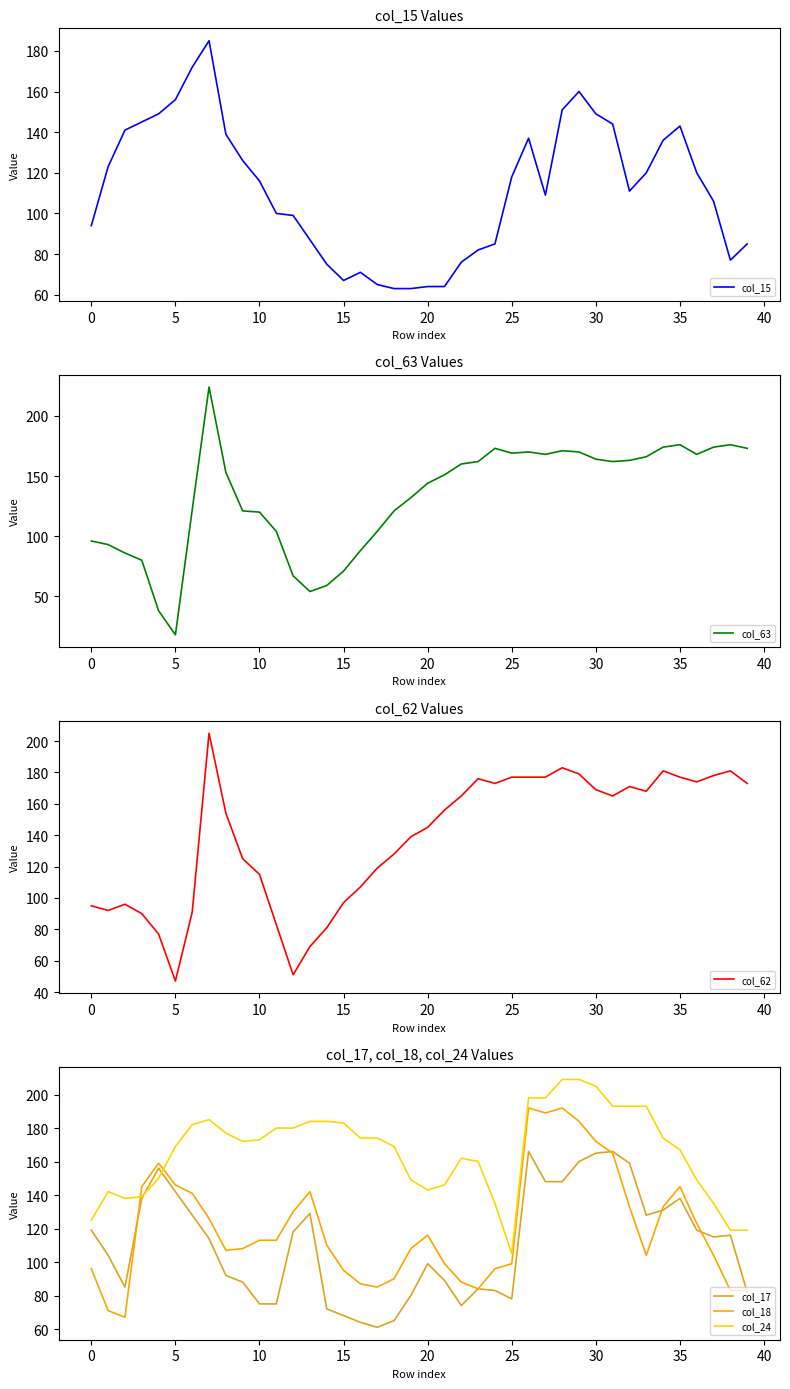

What is the sum of the col_63 values at 31 and 19?

294